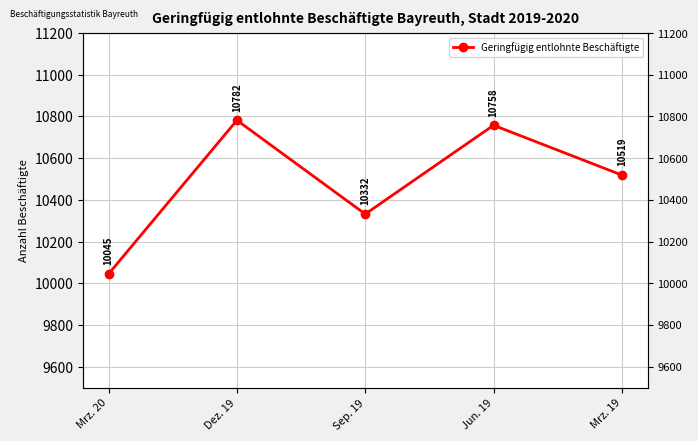

Does the chart display data point markers on the line(s)?

Yes